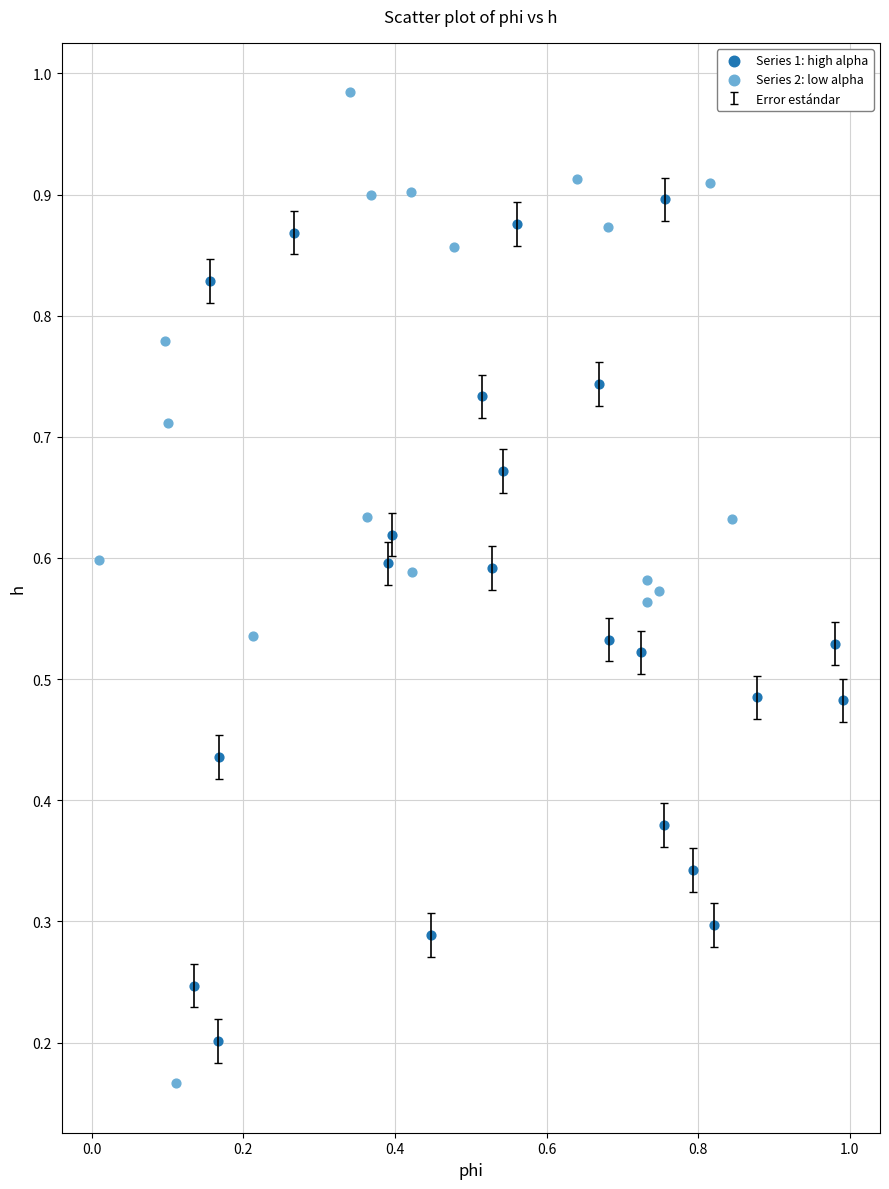

Which series has the widest spread of Y values?

Series 2: low alpha